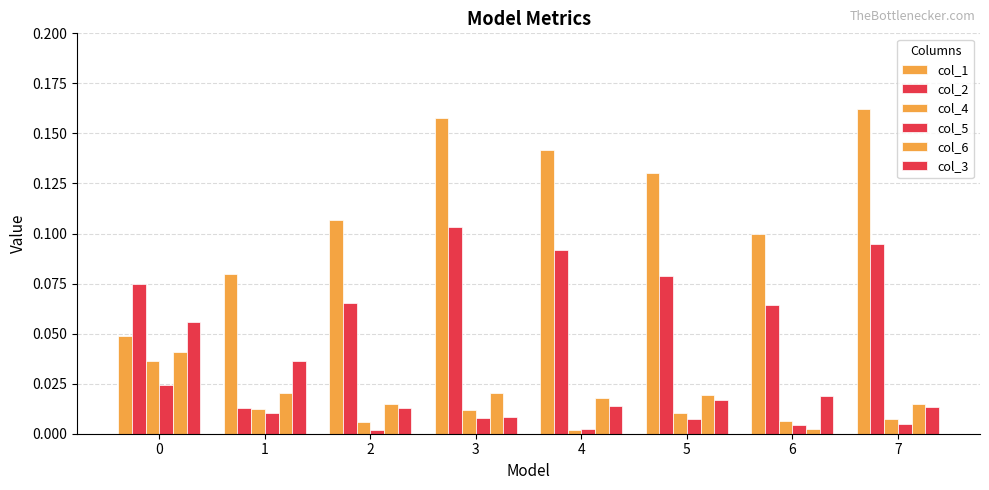

Count the col_2 values in the range 0 to 1.

8